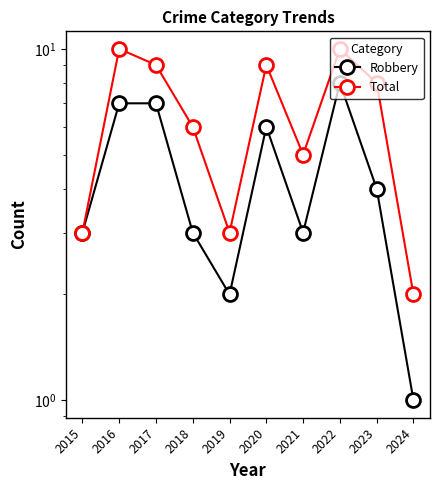

Reading right to left, extract all data points from this chart.

Robbery: 1	4	8	3	6	2	3	7	7	3
Total: 2	8	10	5	9	3	6	9	10	3